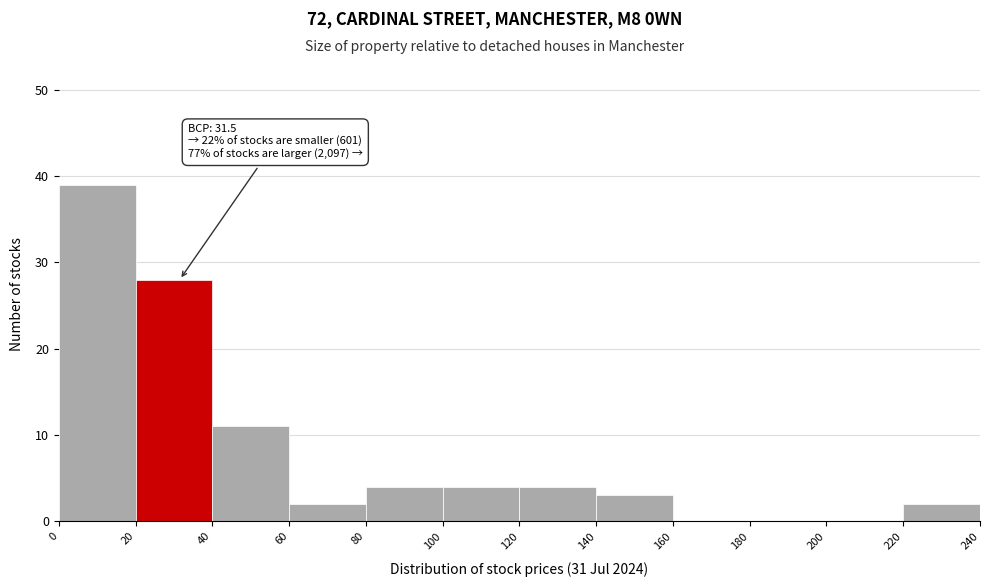

Over which range of the x-axis is the bar tallest?

0 to 20